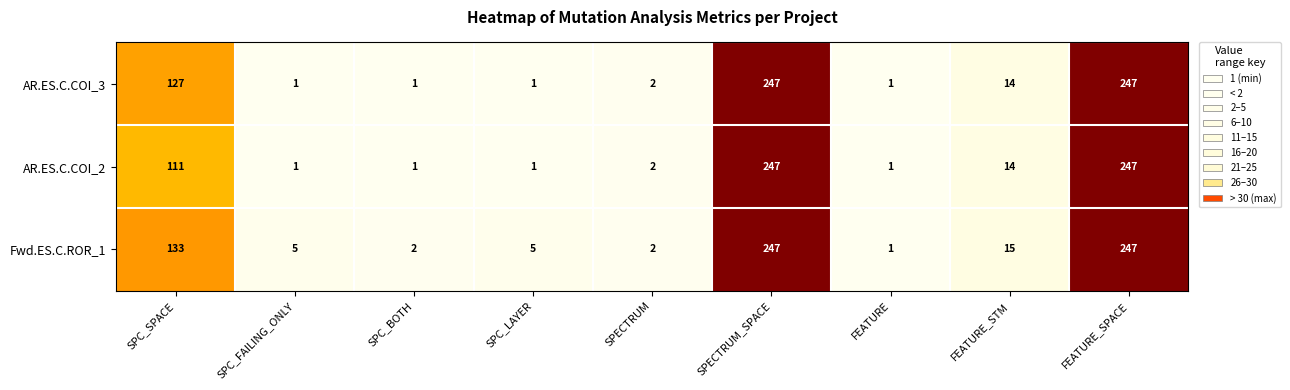

What is the total value across all series at SPC_LAYER?

7